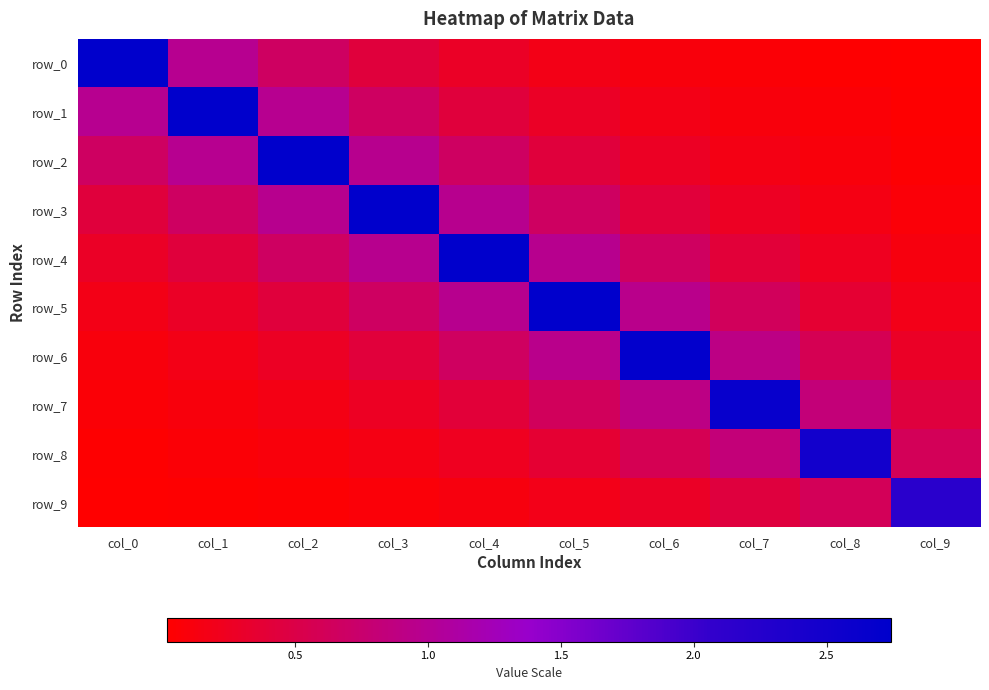

At which category is the sum across all series the highest?

col_4